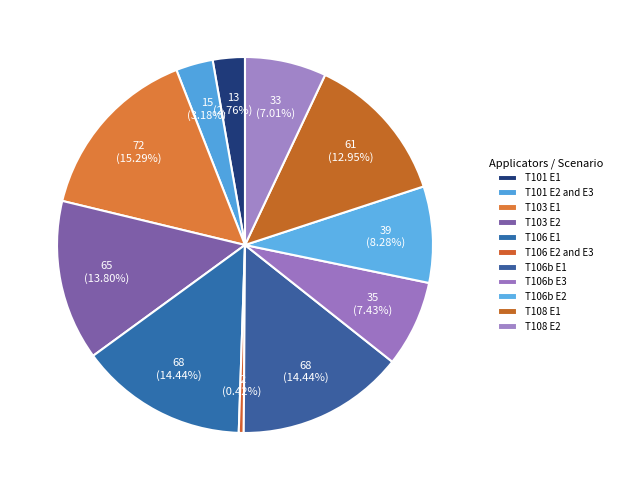

To the nearest percent, what is the combined percentage of T106 E1 and T101 E1?

17%